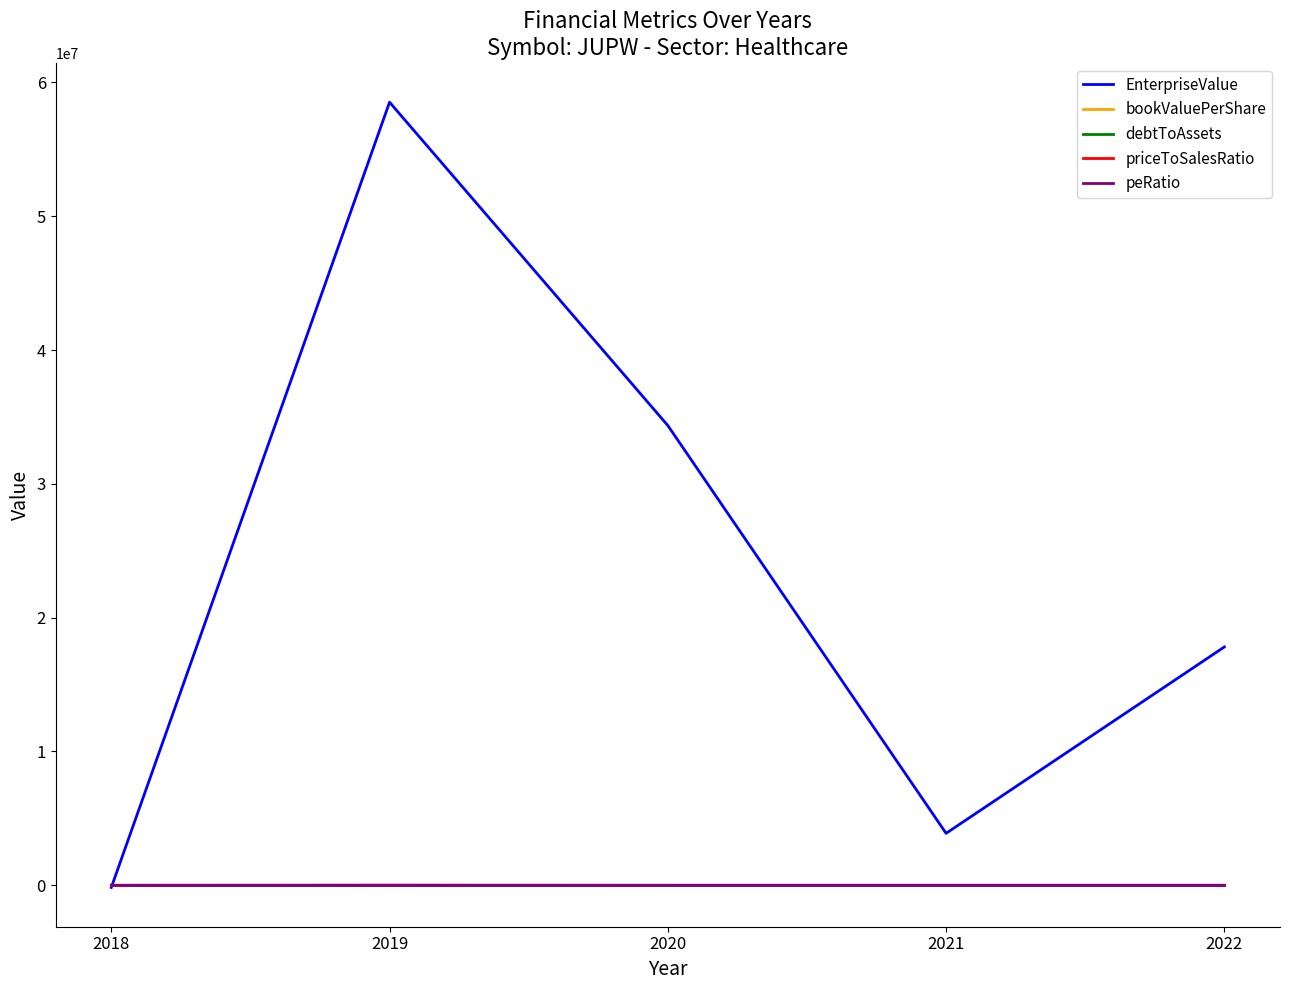

What is the difference between the debtToAssets values at 2020 and 2019?

0.3